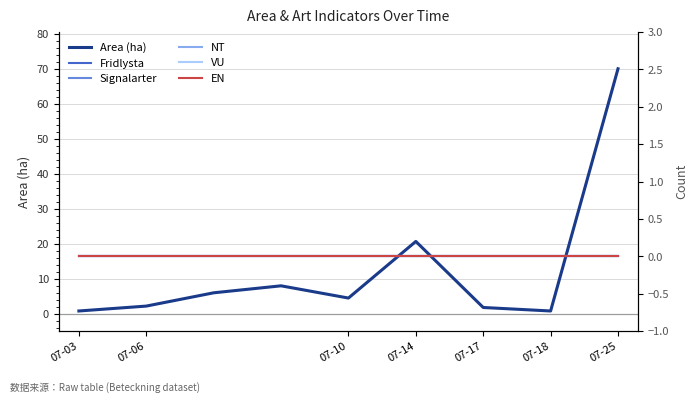

At which label does Area (ha) reach its peak?

07-25